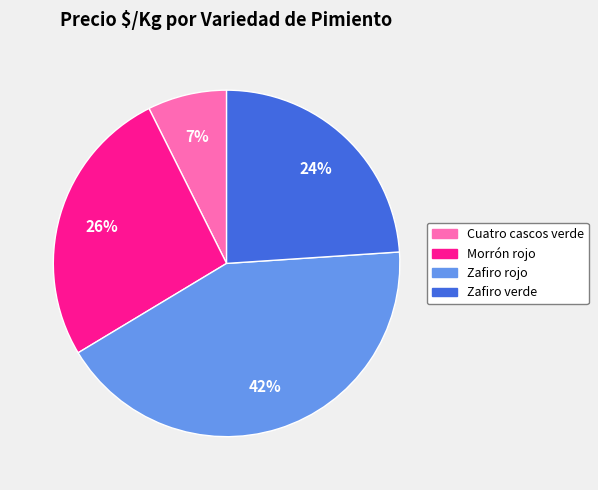

Rank the categories by value from highest to lowest.

Zafiro rojo, Morrón rojo, Zafiro verde, Cuatro cascos verde